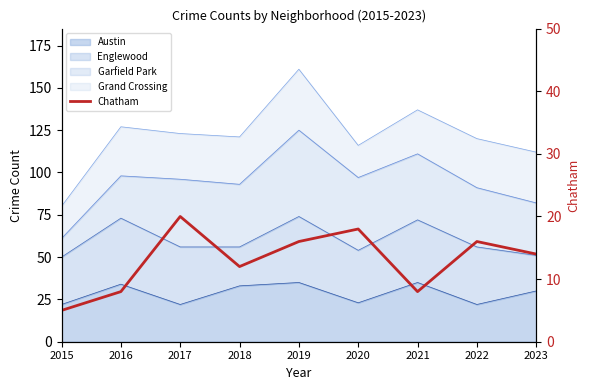

How many data points are above 14?

4